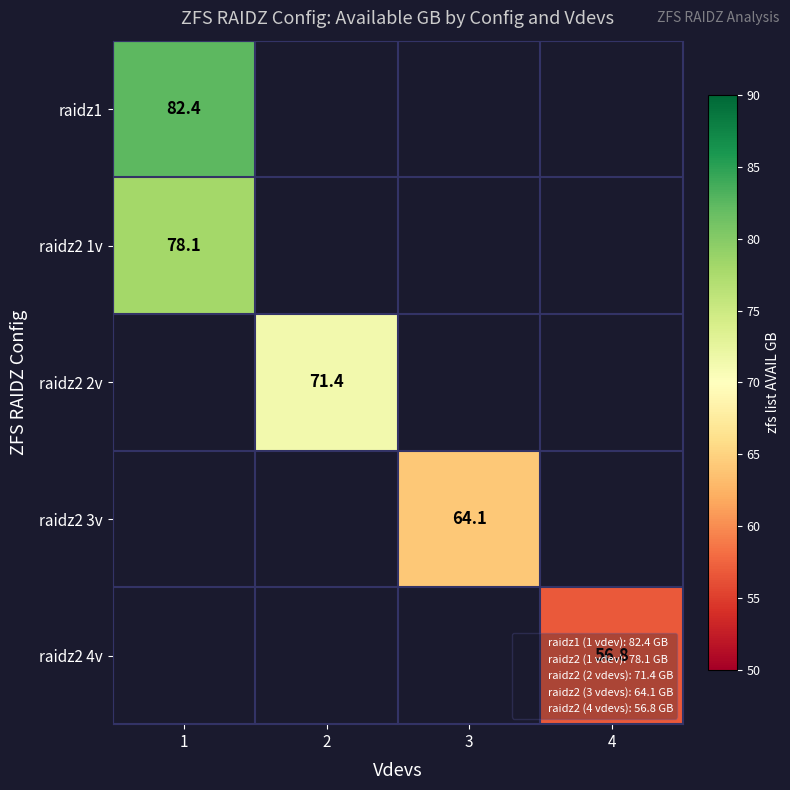

Is the value of raidz1 at 4 greater than the value of raidz2 4v at 4?

No